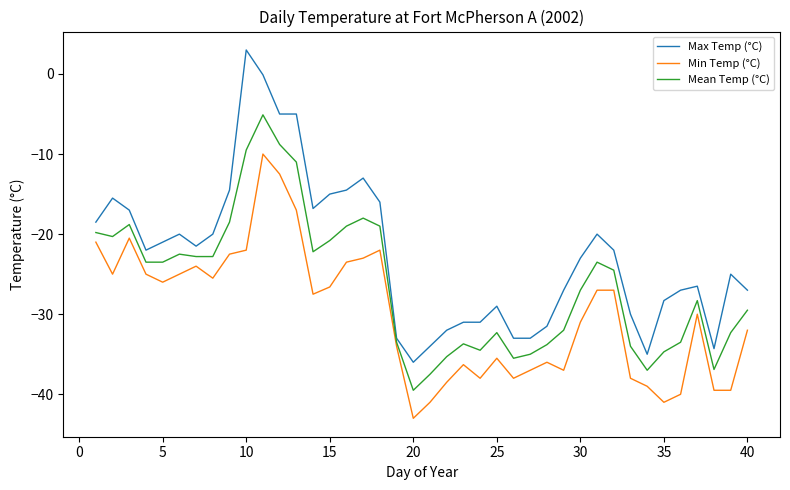

Which series has the largest total across all categories?

Max Temp (°C)